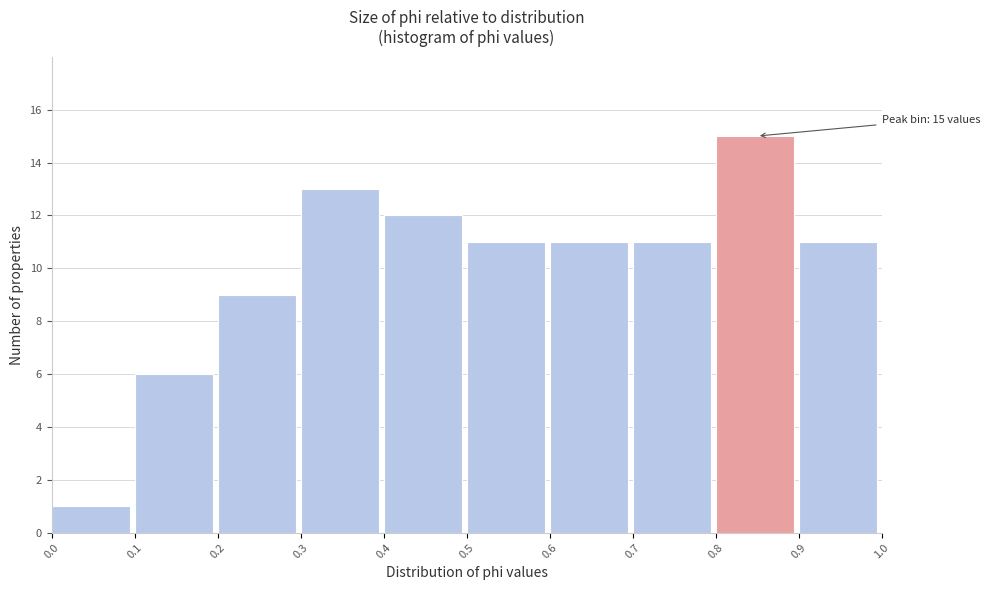

Over which range of the x-axis is the bar tallest?

0.8 to 0.9